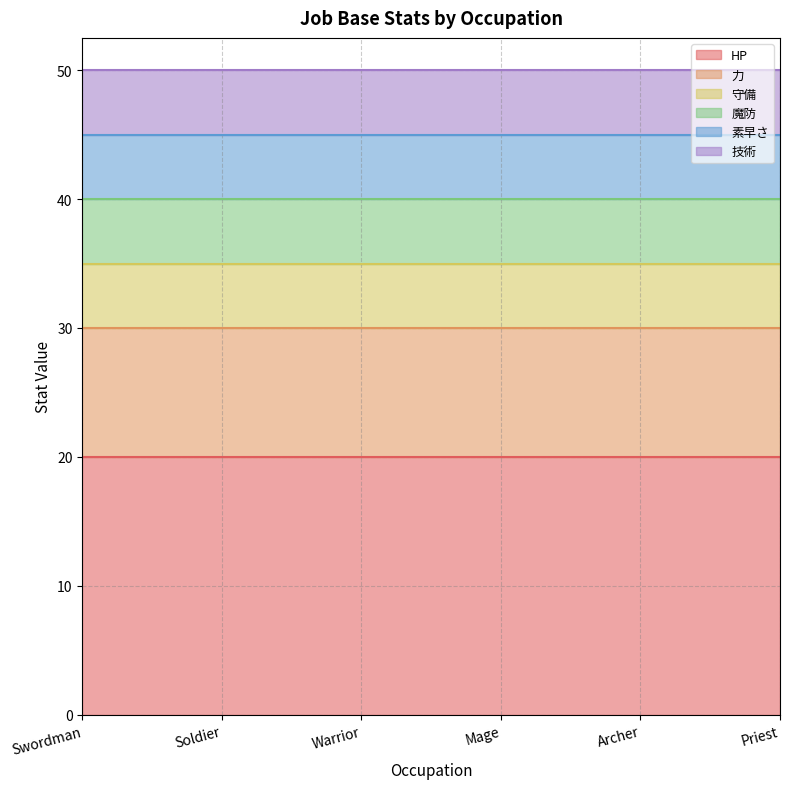

True or false: 守備 has more than 1 interior local peaks.

False